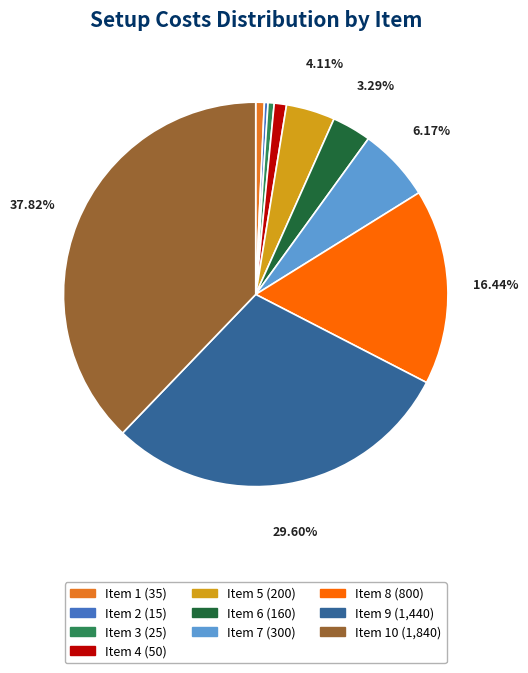

Which has a higher value, Item 10 (1,840) or Item 2 (15)?

Item 10 (1,840)